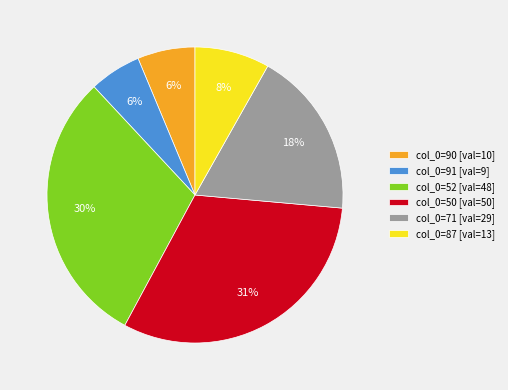

To the nearest percent, what is the average slice percentage?

17%